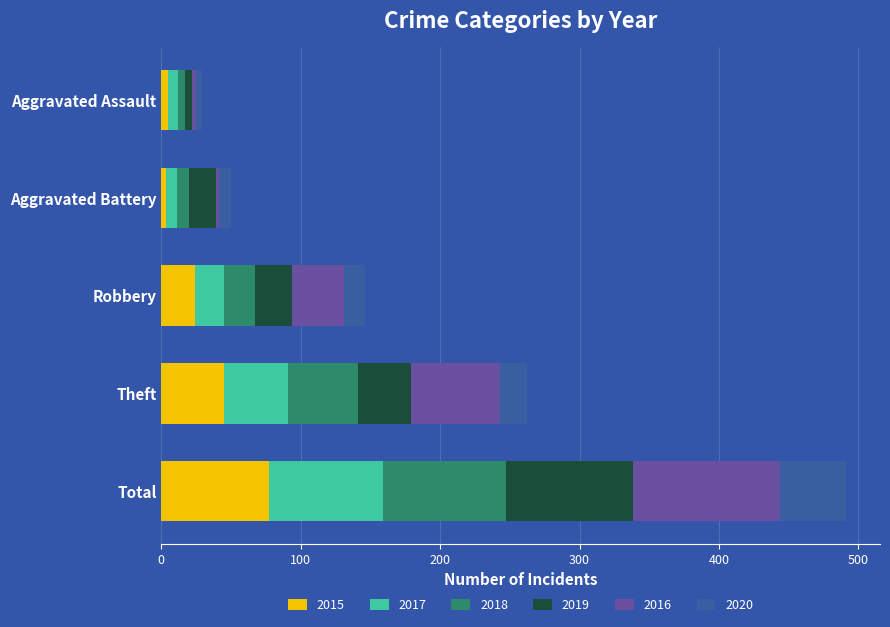

What is the total value across all series at Robbery?

146